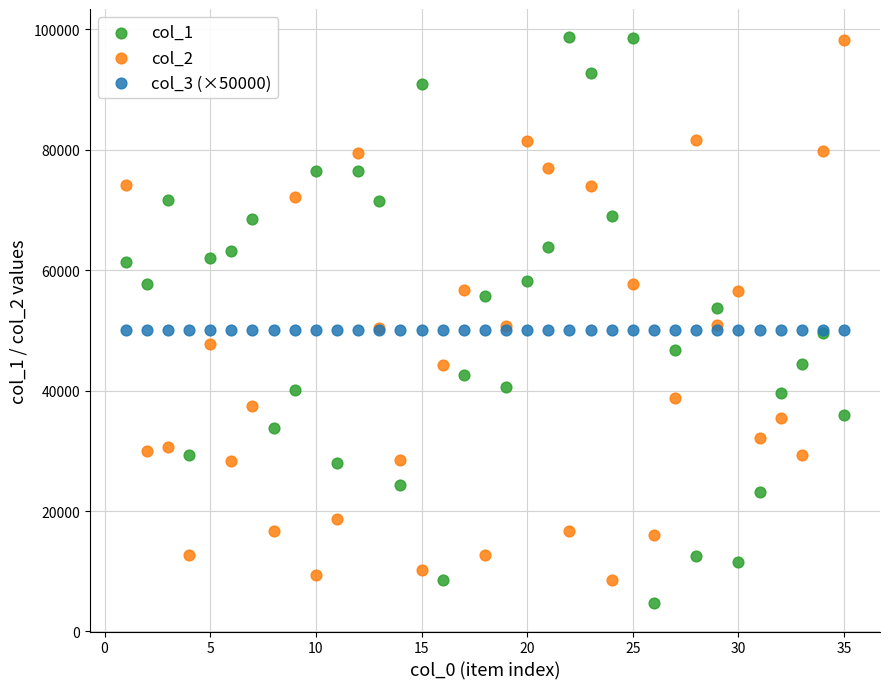

What are all the series names shown in the legend?

col_1, col_2, col_3 (×50000)